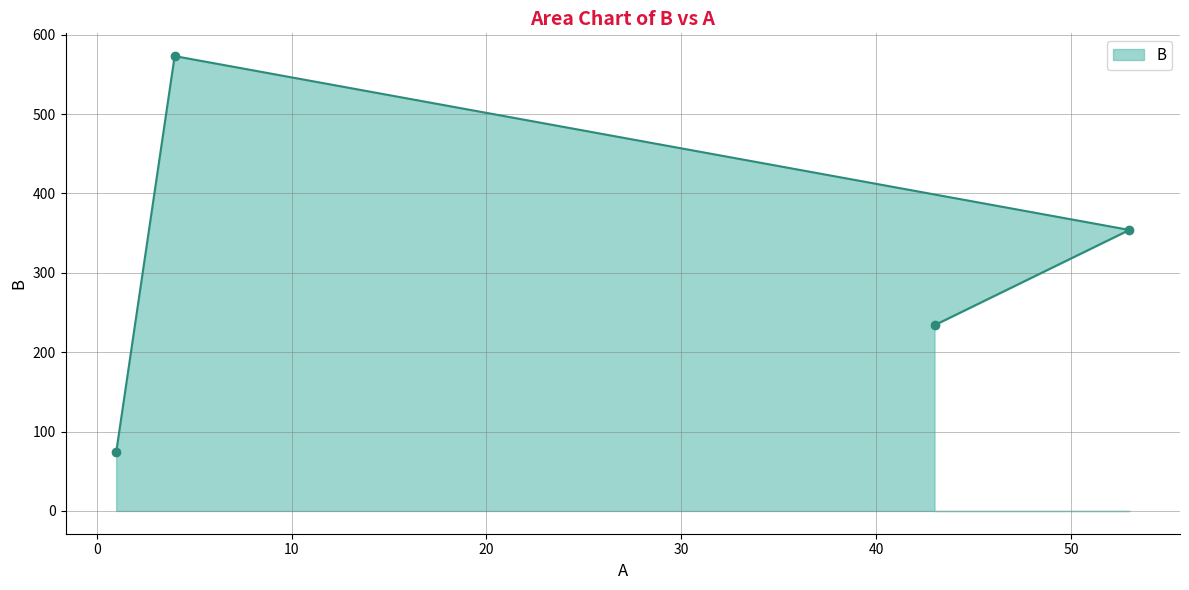

The chart shows a value of 106 at 1. True or false?

False